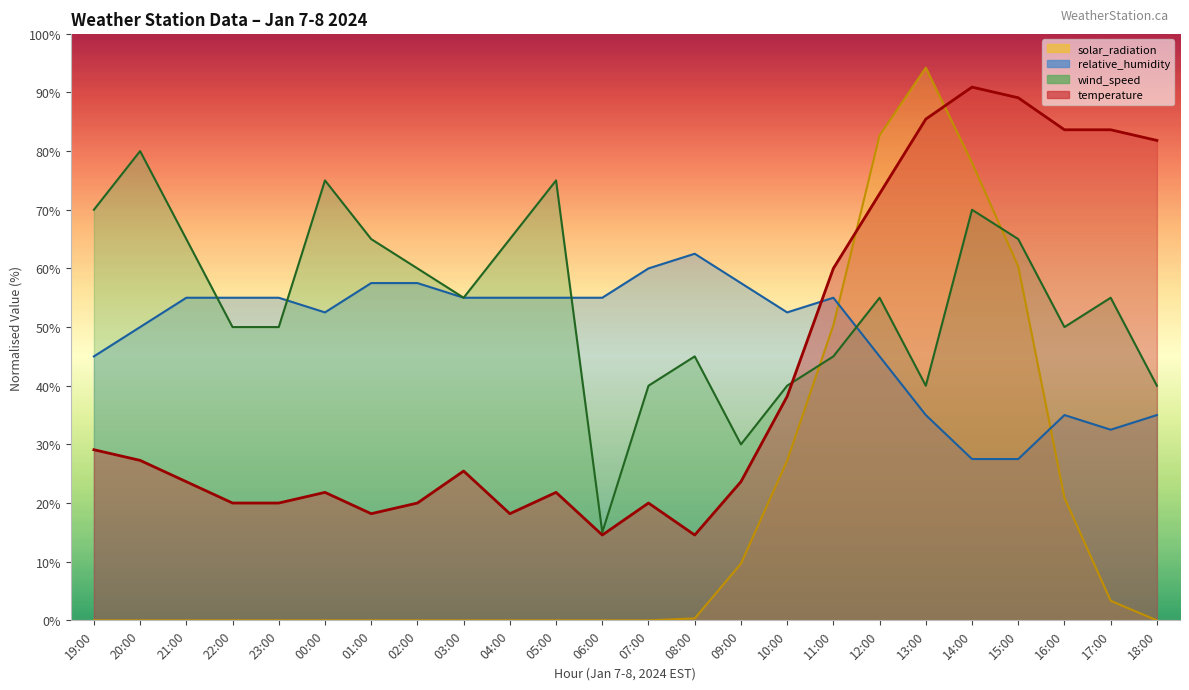

Reading left to right, list all the values displayed in this chart.

temperature: 19:00=29.1	20:00=27.3	21:00=23.6	22:00=20.0	23:00=20.0	00:00=21.8	01:00=18.2	02:00=20.0	03:00=25.5	04:00=18.2	05:00=21.8	06:00=14.5	07:00=20.0	08:00=14.5	09:00=23.6	10:00=38.2	11:00=60.0	12:00=72.7	13:00=85.5	14:00=90.9	15:00=89.1	16:00=83.6	17:00=83.6	18:00=81.8
wind_speed: 19:00=70.0	20:00=80.0	21:00=65.0	22:00=50.0	23:00=50.0	00:00=75.0	01:00=65.0	02:00=60.0	03:00=55.0	04:00=65.0	05:00=75.0	06:00=15.0	07:00=40.0	08:00=45.0	09:00=30.0	10:00=40.0	11:00=45.0	12:00=55.0	13:00=40.0	14:00=70.0	15:00=65.0	16:00=50.0	17:00=55.0	18:00=40.0
solar_radiation: 19:00=0.0	20:00=0.0	21:00=0.0	22:00=0.0	23:00=0.0	00:00=0.0	01:00=0.0	02:00=0.0	03:00=0.0	04:00=0.0	05:00=0.0	06:00=0.0	07:00=0.0	08:00=0.3	09:00=9.7	10:00=27.2	11:00=50.3	12:00=82.7	13:00=94.2	14:00=78.0	15:00=60.3	16:00=20.9	17:00=3.3	18:00=0.0
relative_humidity: 19:00=45.0	20:00=50.0	21:00=55.0	22:00=55.0	23:00=55.0	00:00=52.5	01:00=57.5	02:00=57.5	03:00=55.0	04:00=55.0	05:00=55.0	06:00=55.0	07:00=60.0	08:00=62.5	09:00=57.5	10:00=52.5	11:00=55.0	12:00=45.0	13:00=35.0	14:00=27.5	15:00=27.5	16:00=35.0	17:00=32.5	18:00=35.0